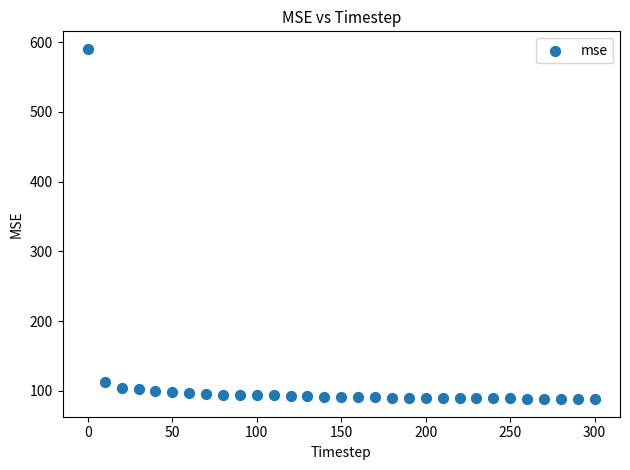

What is the range of Y values (max minus min)?

502.4